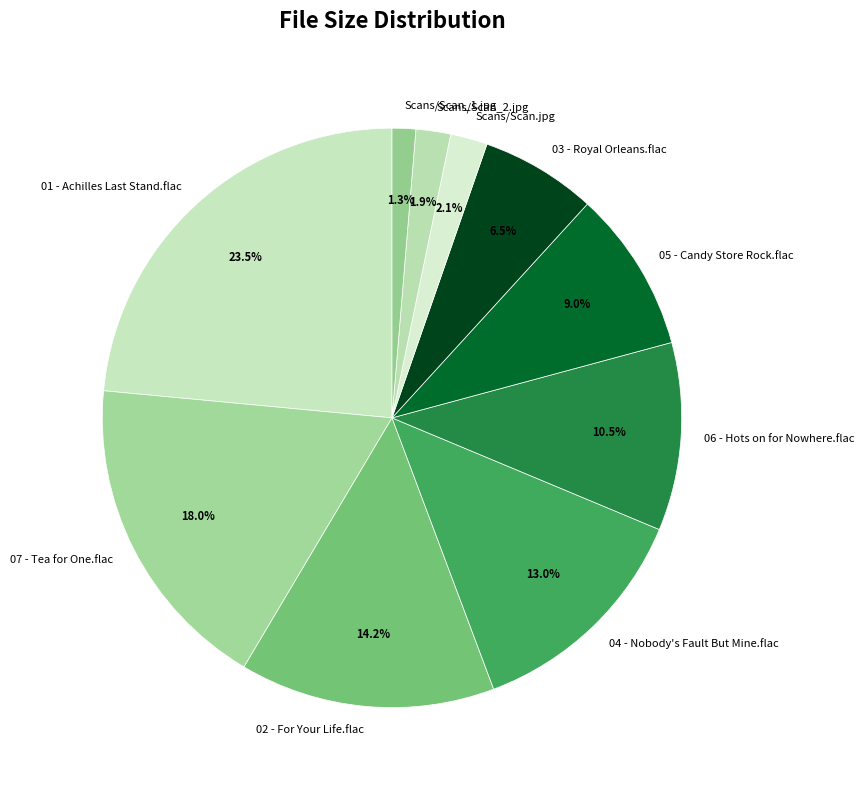

What is the ratio of the value at 04 - Nobody's Fault But Mine.flac to the value at 03 - Royal Orleans.flac?

2.0